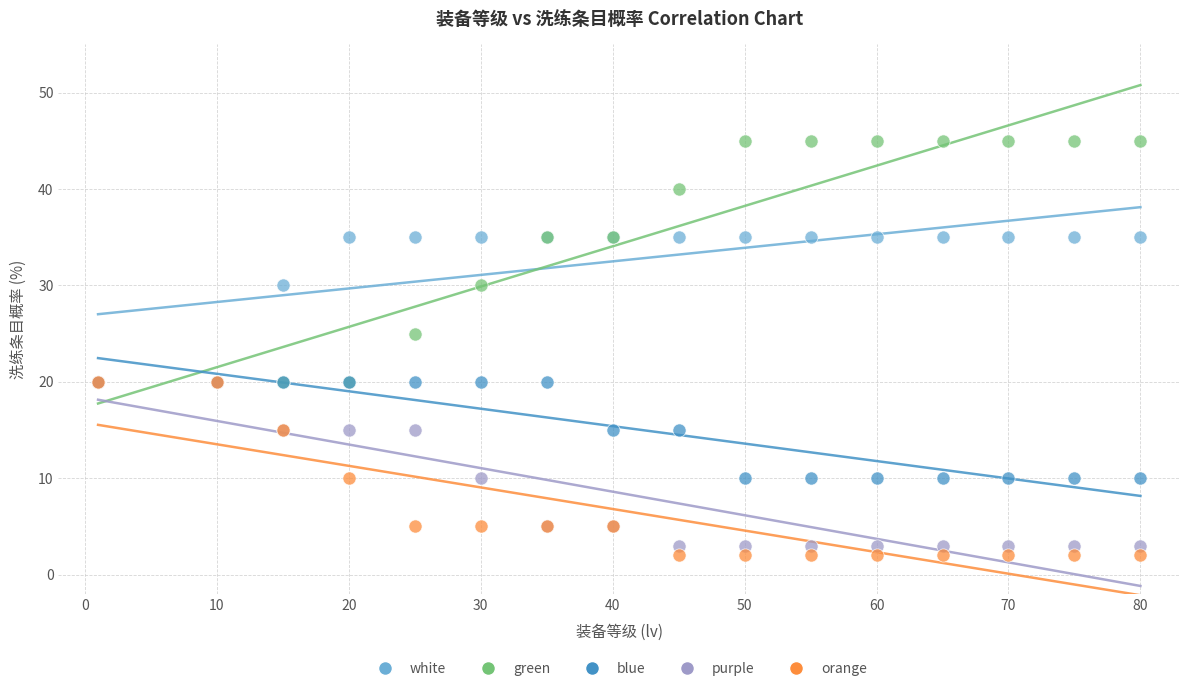

In the white series, what Y value is closest to 27?

30